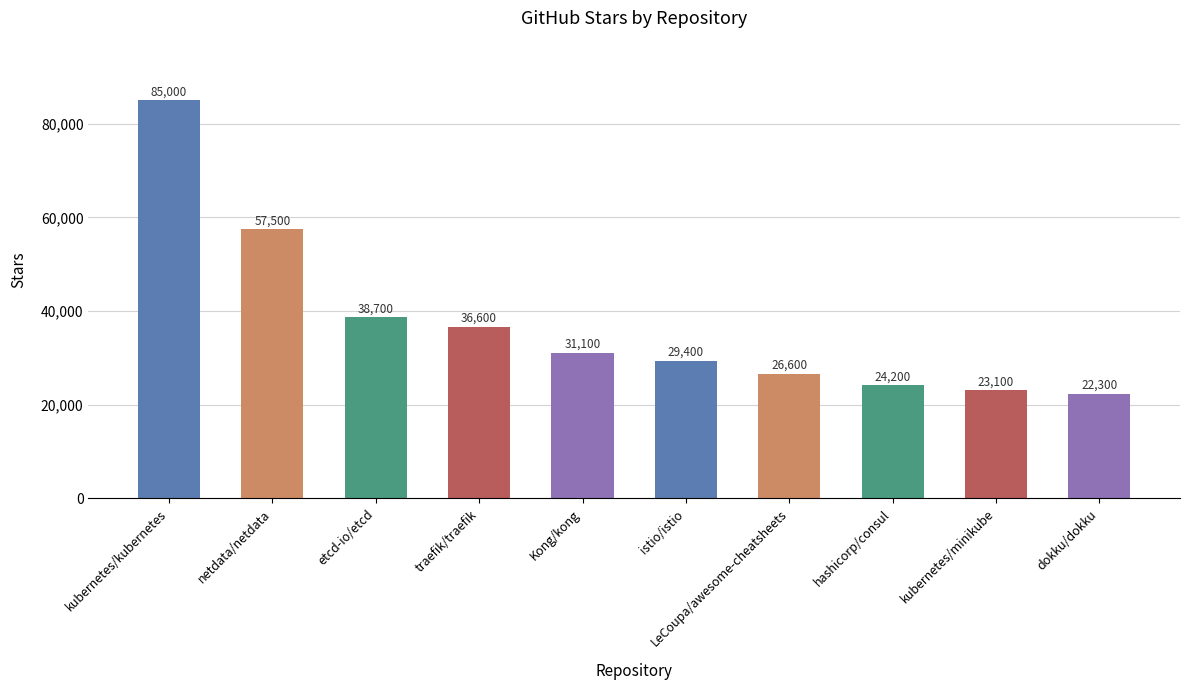

How many bars are there in total?

10